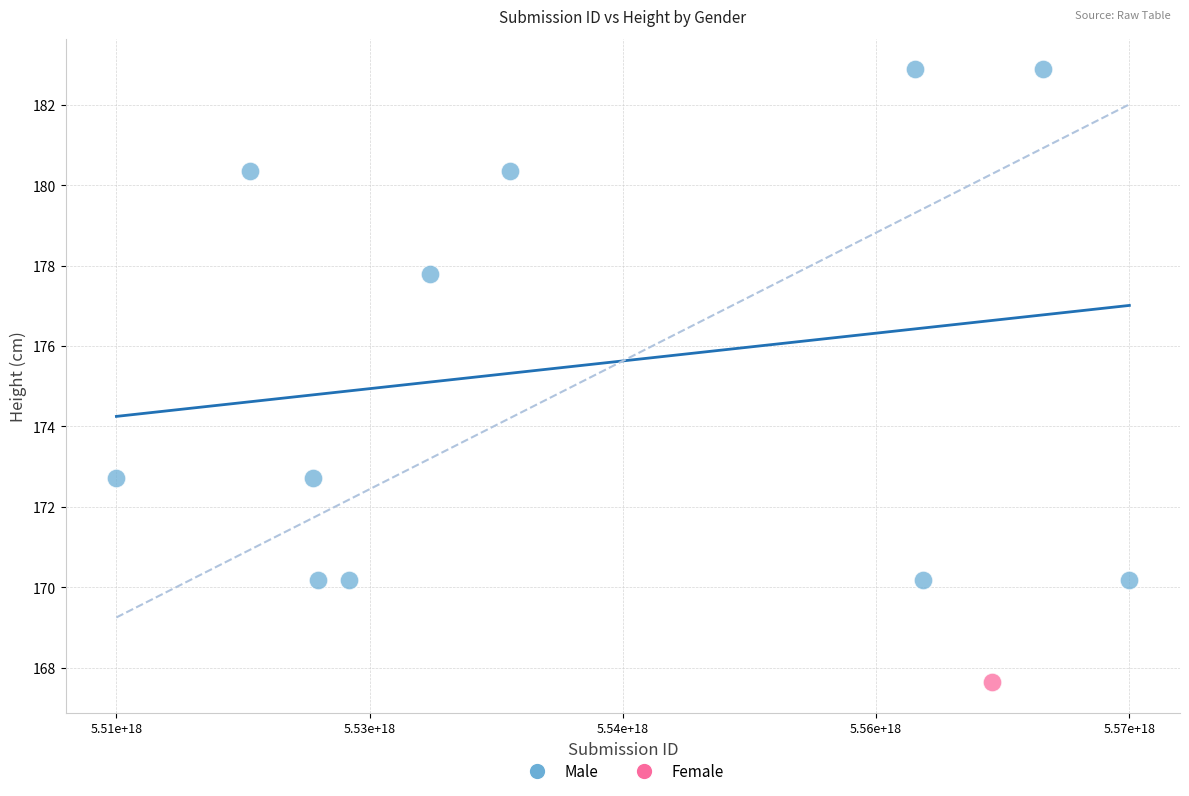

What are all the series names shown in the legend?

Male, Female